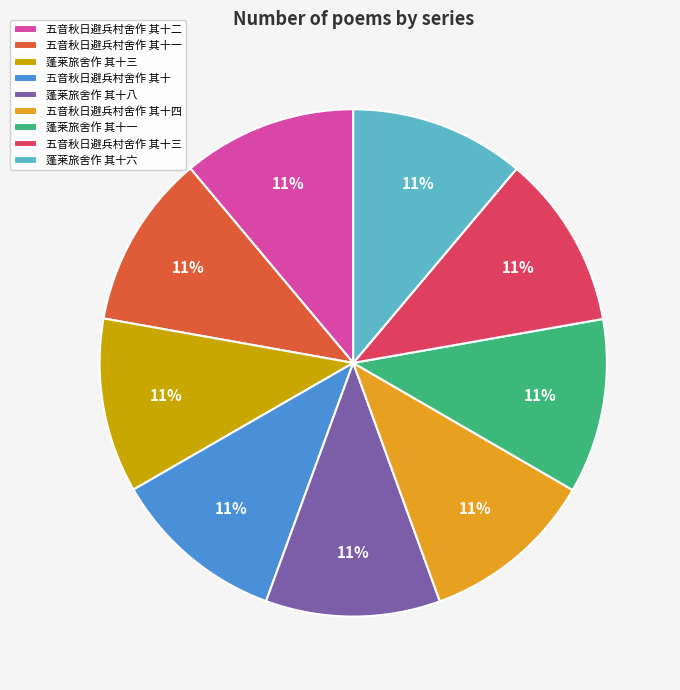

Is it true that 蓬莱旅舍作 其十三 is 11% of the pie?

True